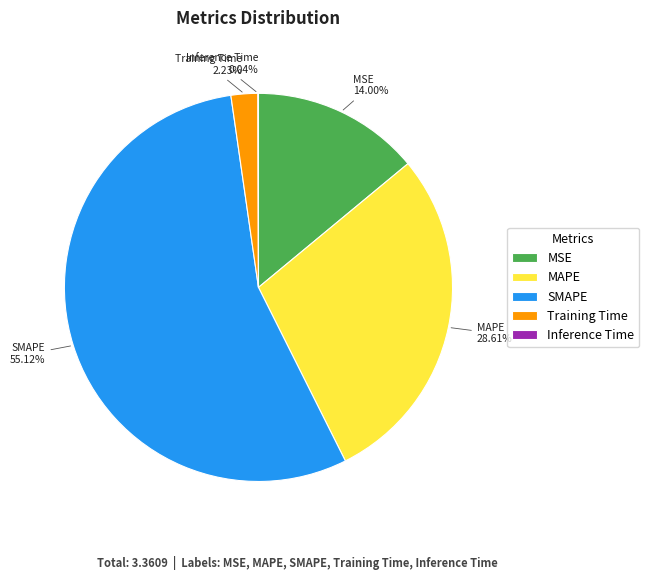

Which category accounts for the majority?

SMAPE